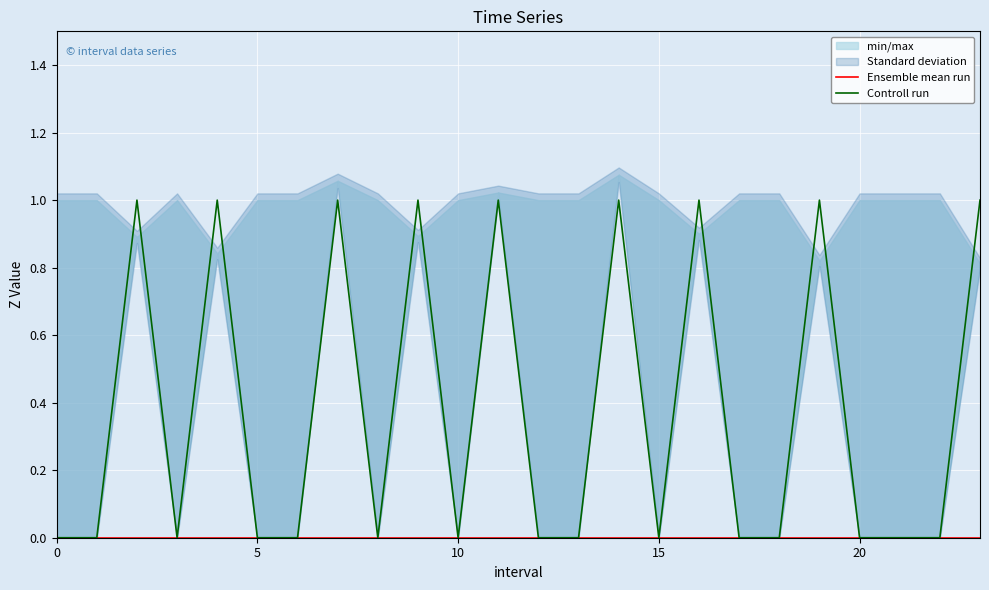

How many interior local peaks does the Controll run series have?

8